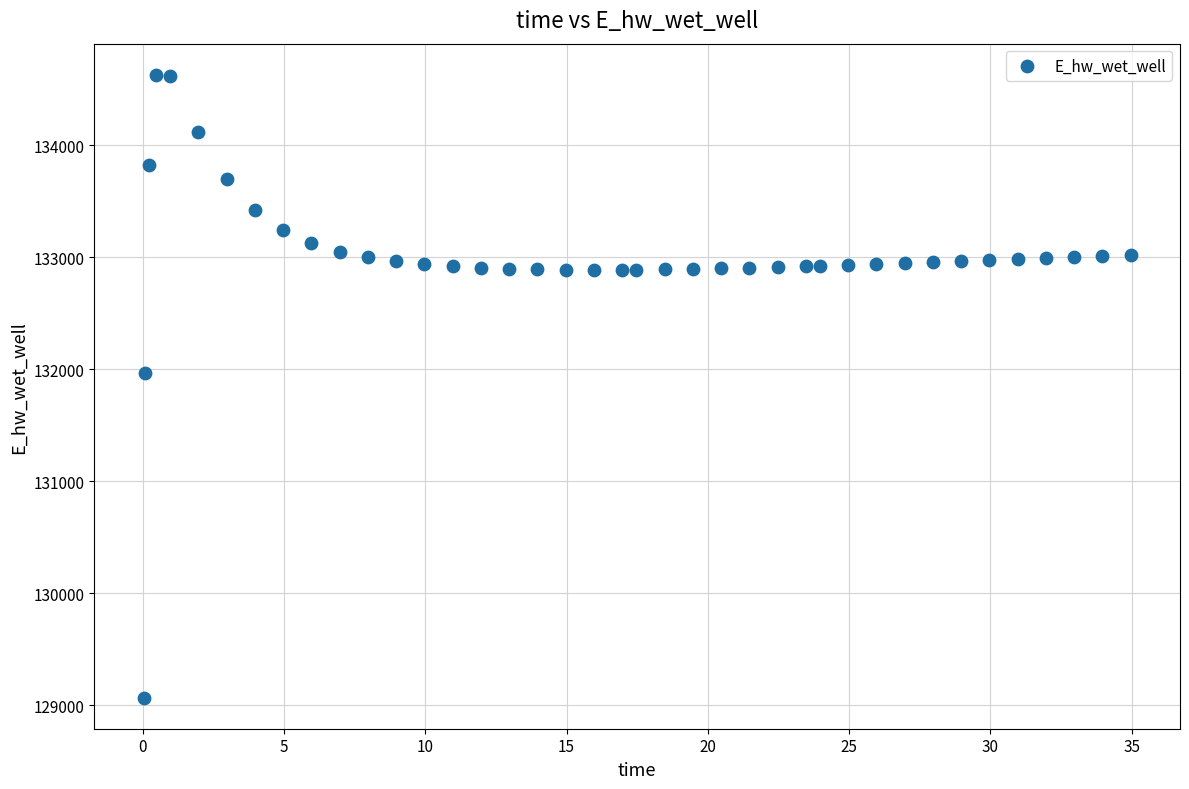

What Y value in the scatter plot is closest to 131849?

131970.0